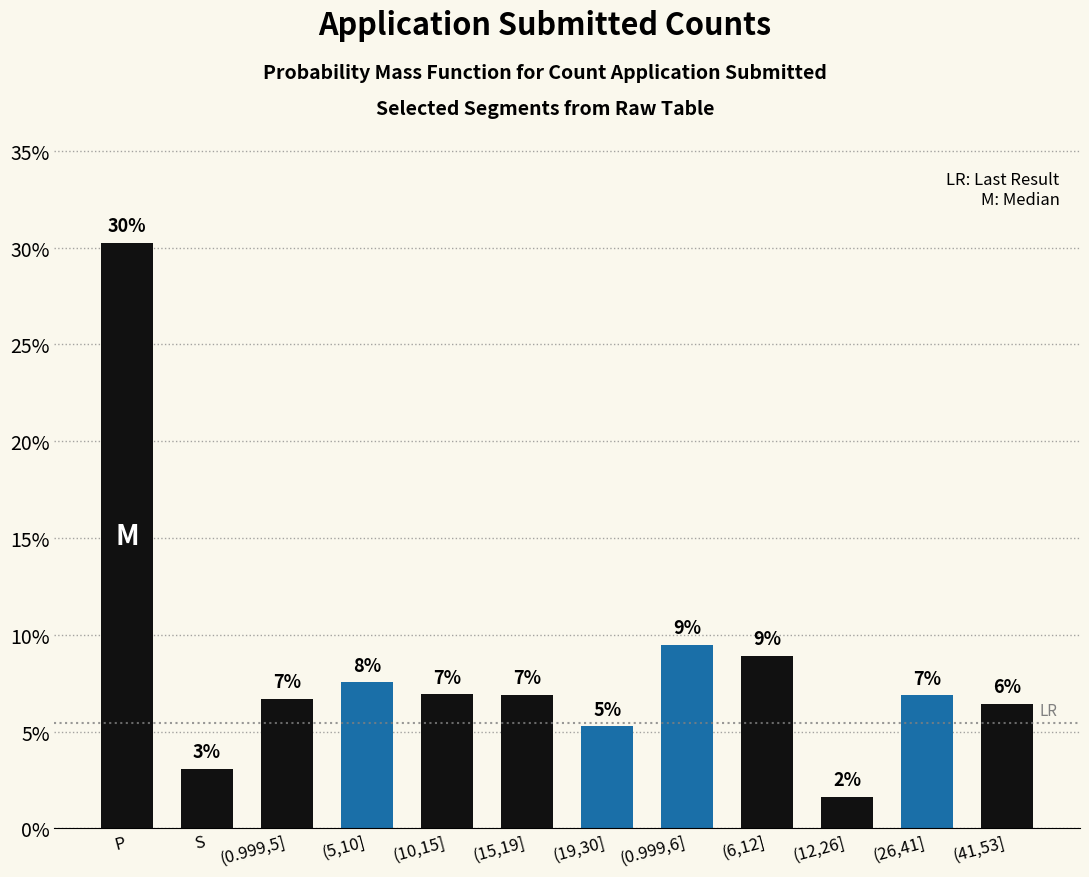

Are the bars horizontal?

No